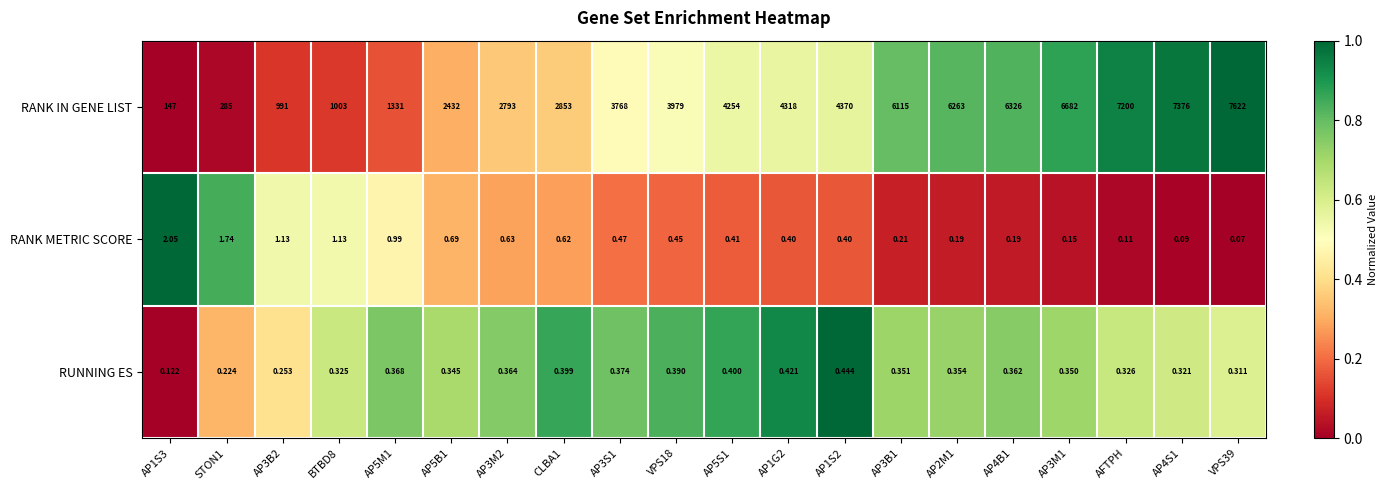

At which category is the sum across all series the highest?

VPS39